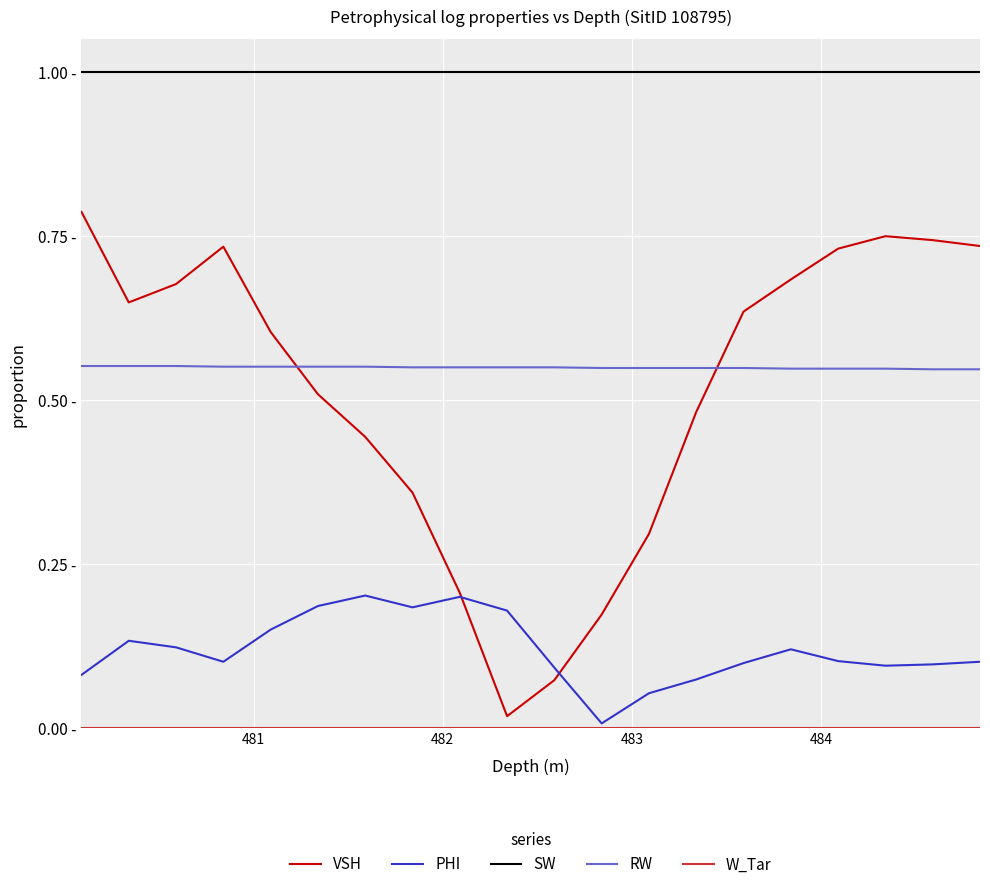

Does the chart have visible grid lines?

Yes